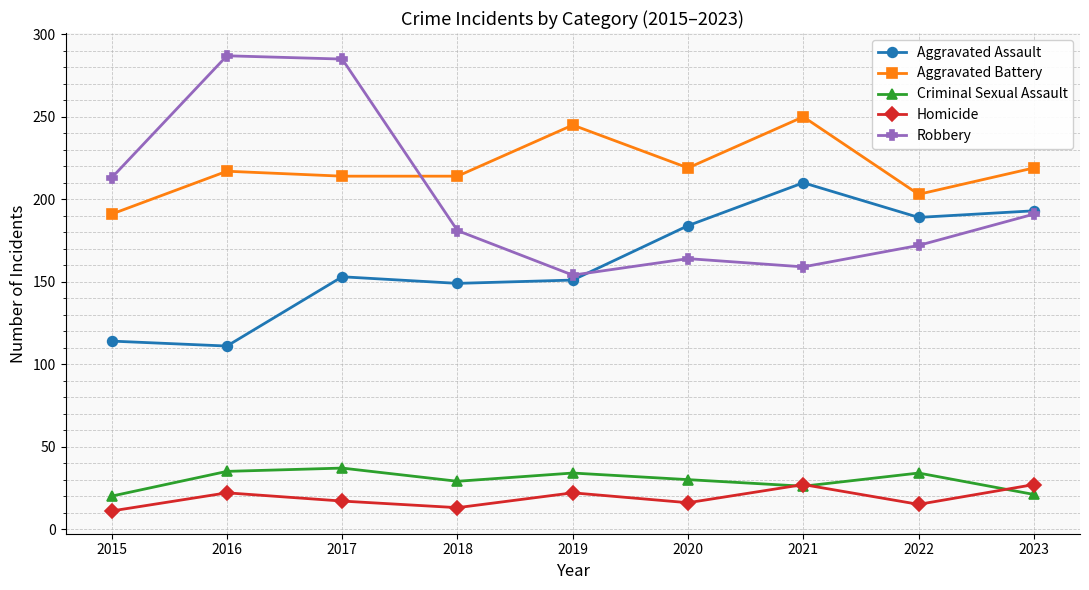

Is the value of Robbery at 2020 greater than the value of Criminal Sexual Assault at 2017?

Yes